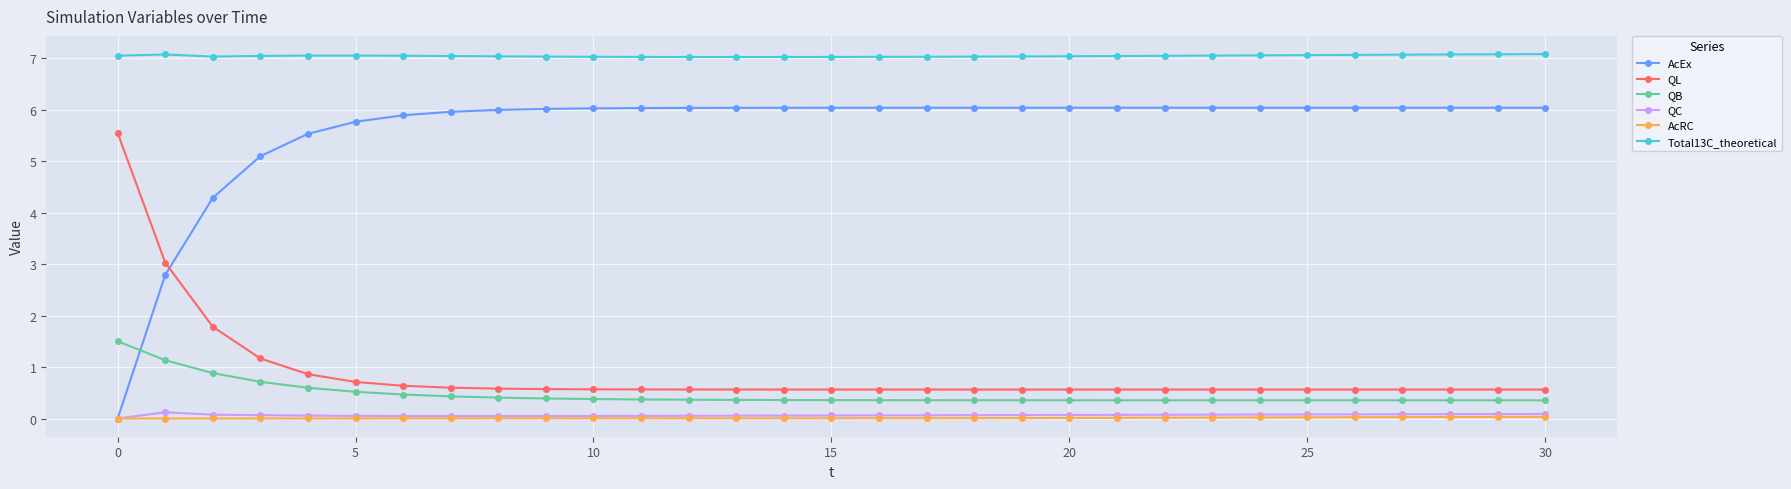

What is the minimum value for QL?

0.6